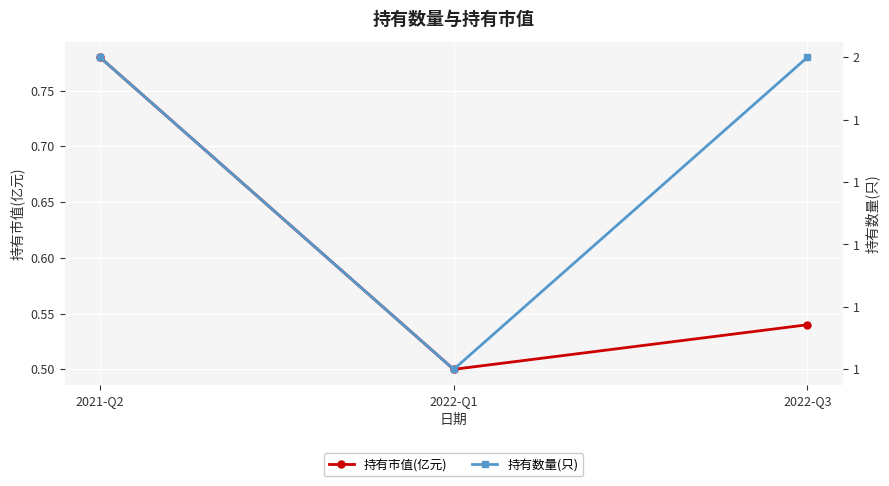

What is the lowest value of the 持有数量(只) series?

1.0